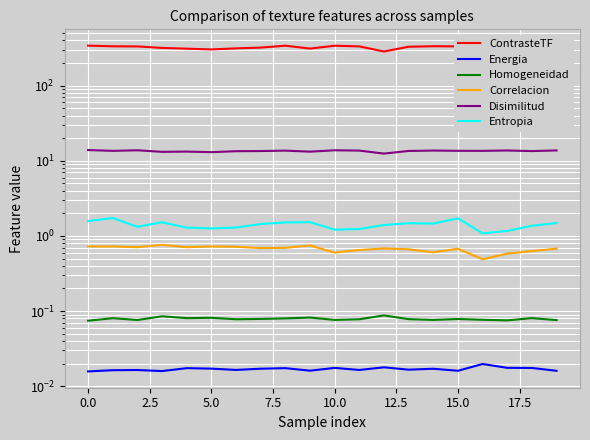

What is the total value across all series at 12.5?

329.6